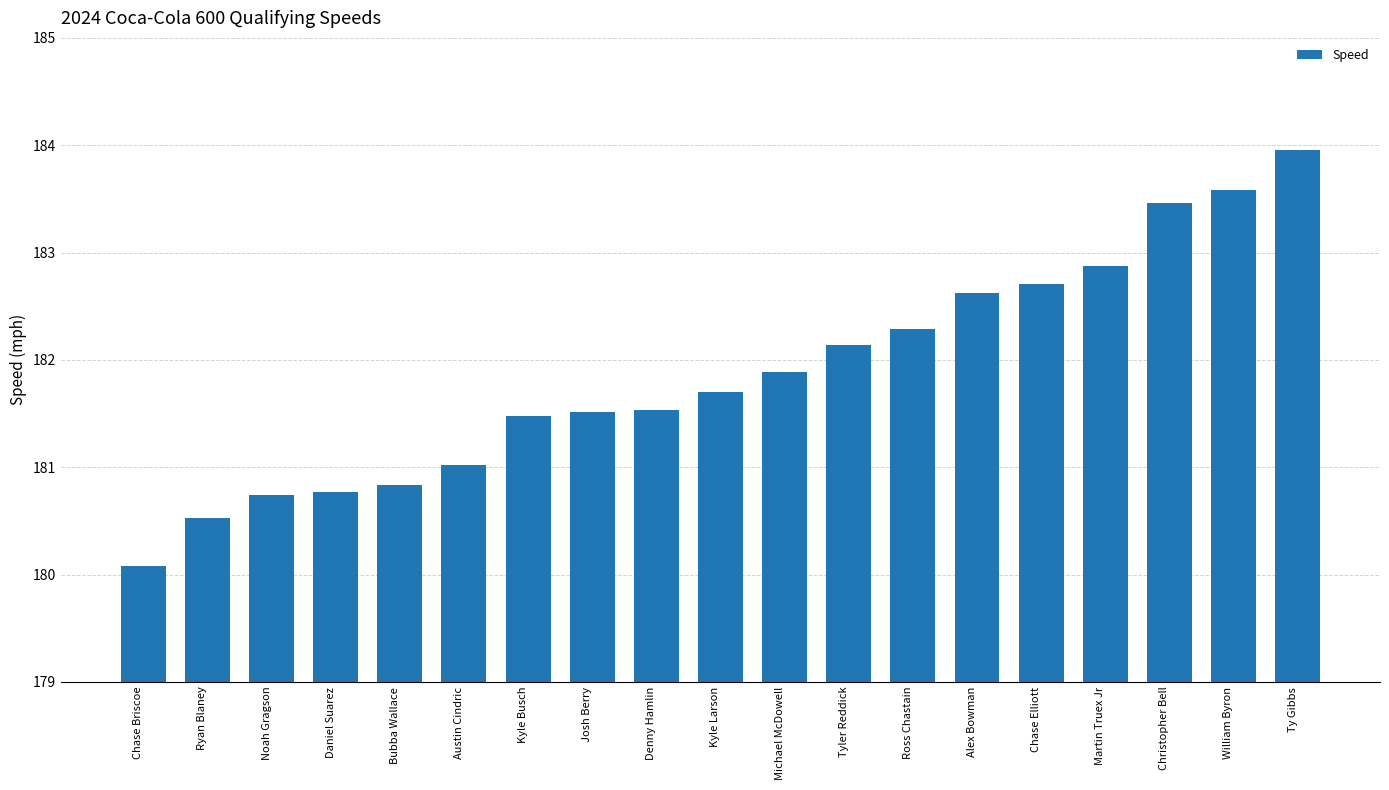

How many series are shown in this chart?

1